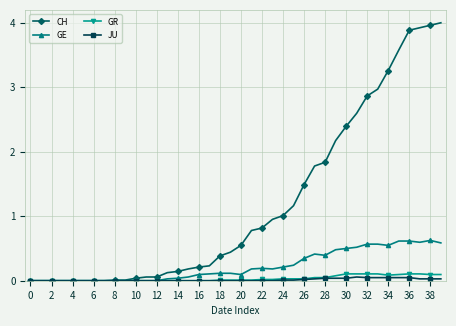

What is the maximum value shown in the chart?

4.0